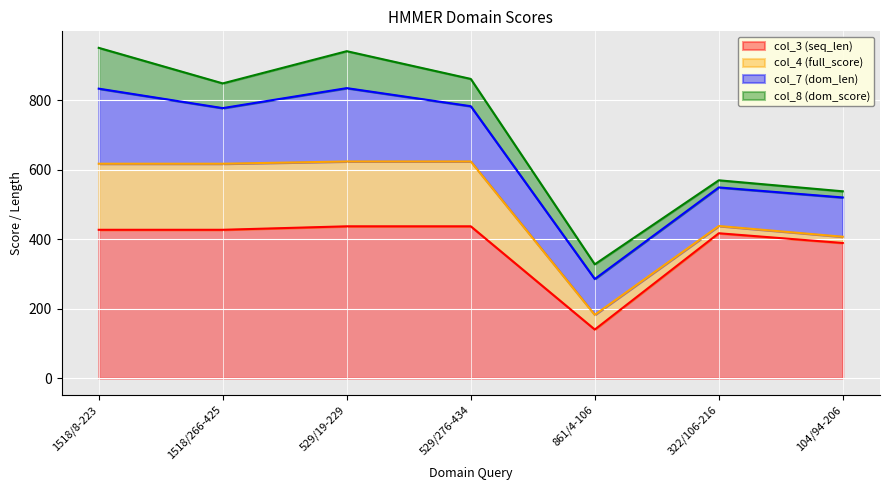

At how many categories does at least one series exceed 245?

6